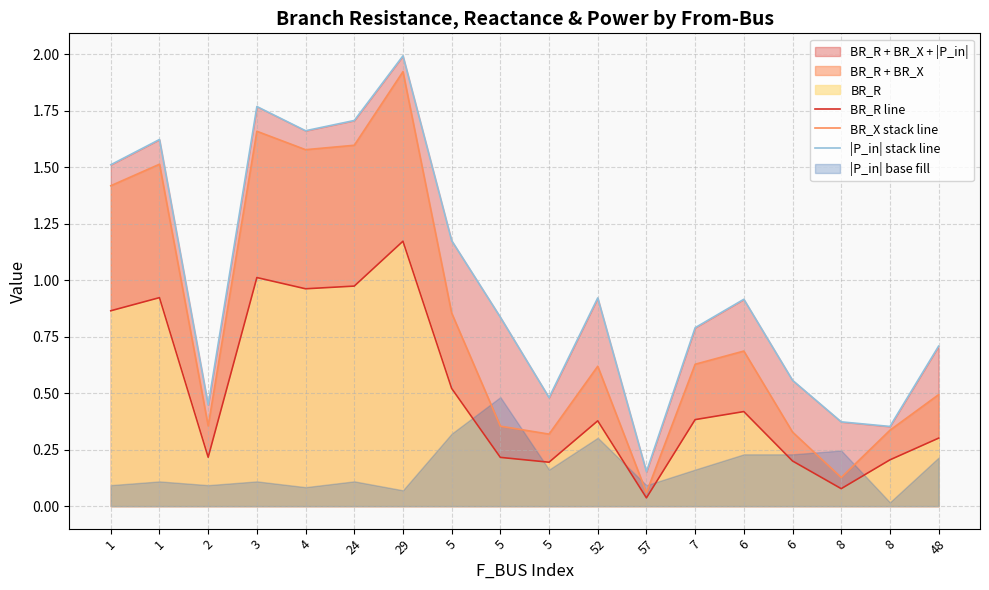

Which series changed the most between 5 and 7?

BR_X stack line